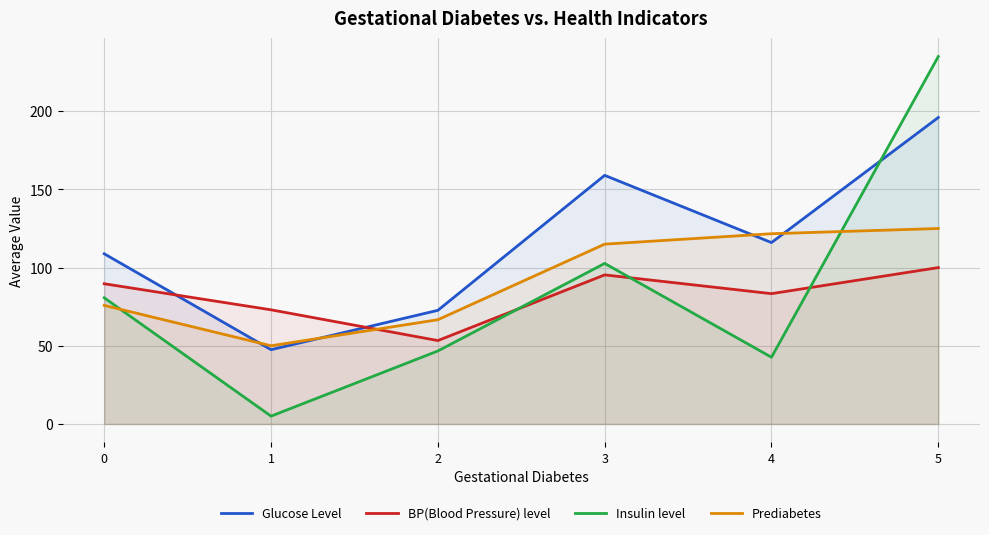

At which label is Glucose Level closest to 121?

4